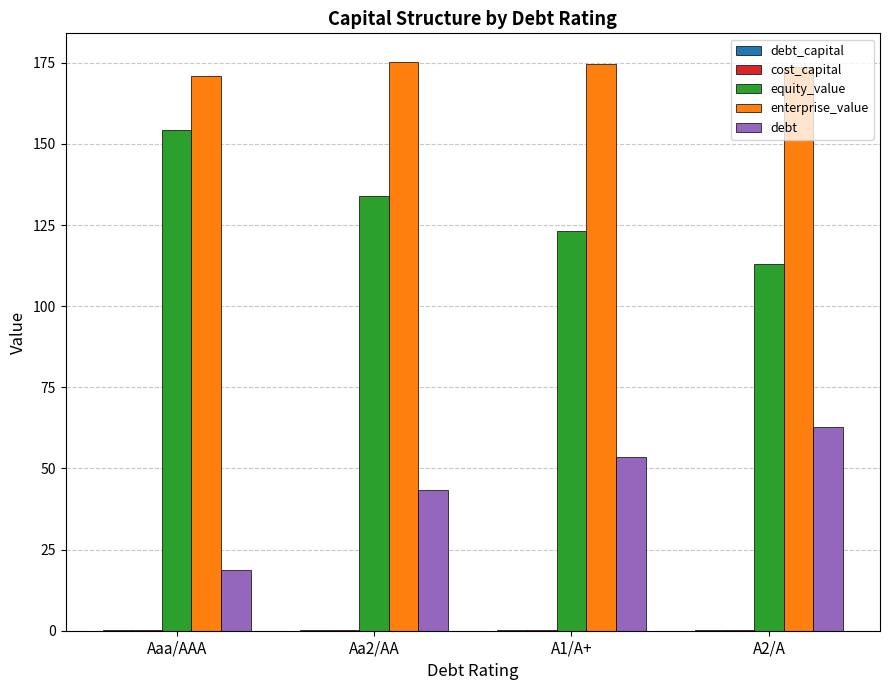

Which series has the largest total across all categories?

enterprise_value